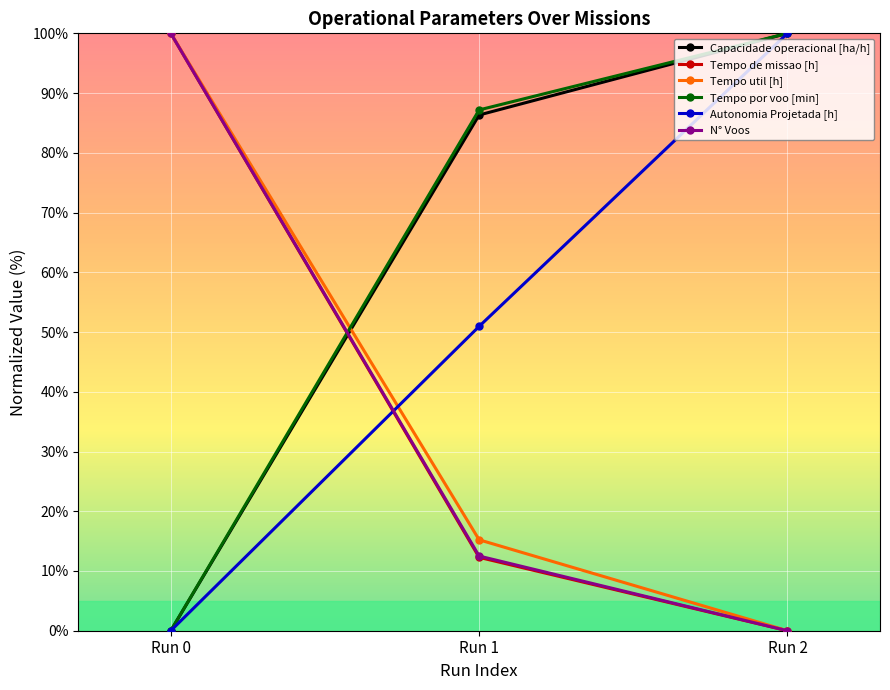

At which label is Tempo de missao [h] closest to 50?

Run 1